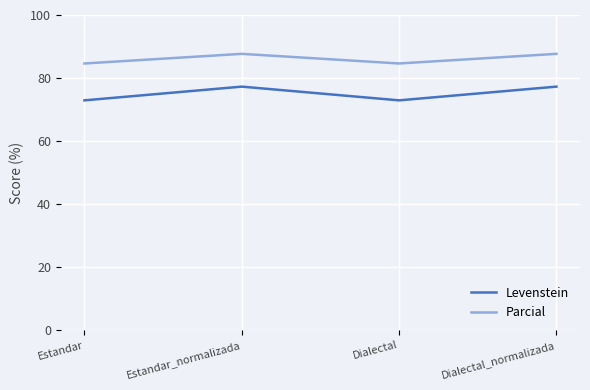

Is it true that Levenstein equals 118.4 at Dialectal?

False